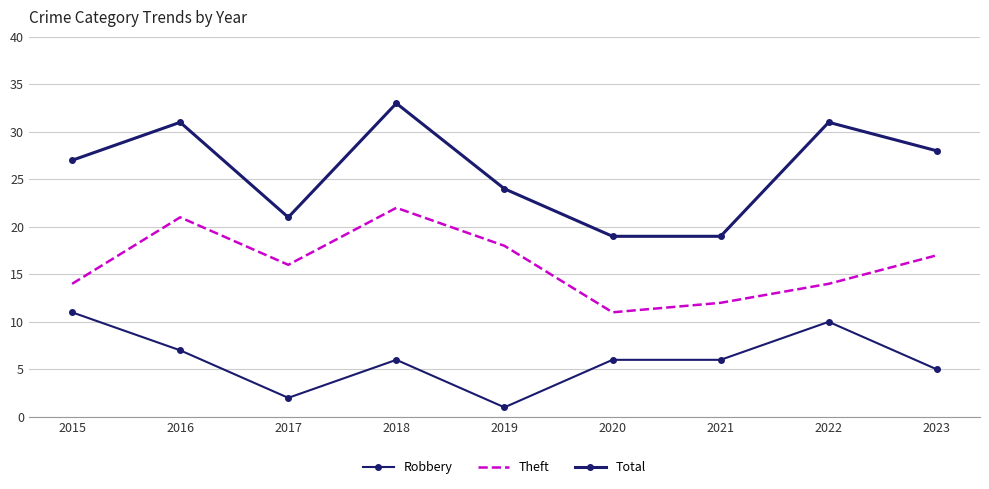

True or false: Robbery has a value of 8 at 2018.

False